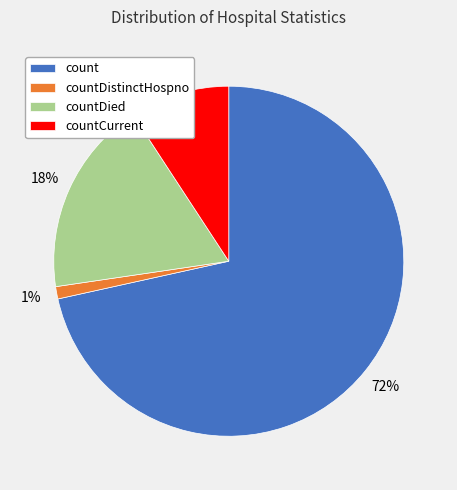

Do countDied and countDistinctHospno together represent more than half of the pie?

No